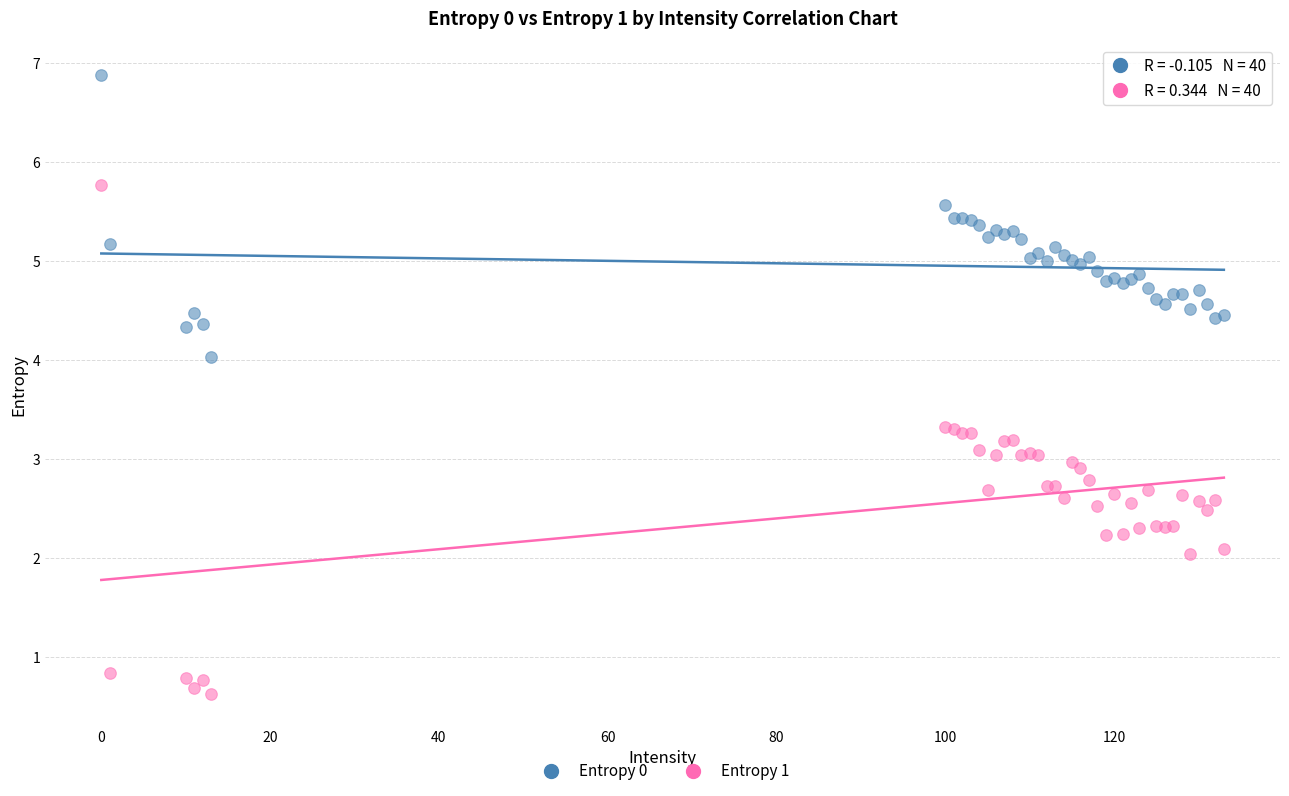

What is the X range (max minus min) for the scatter plot?

133.0